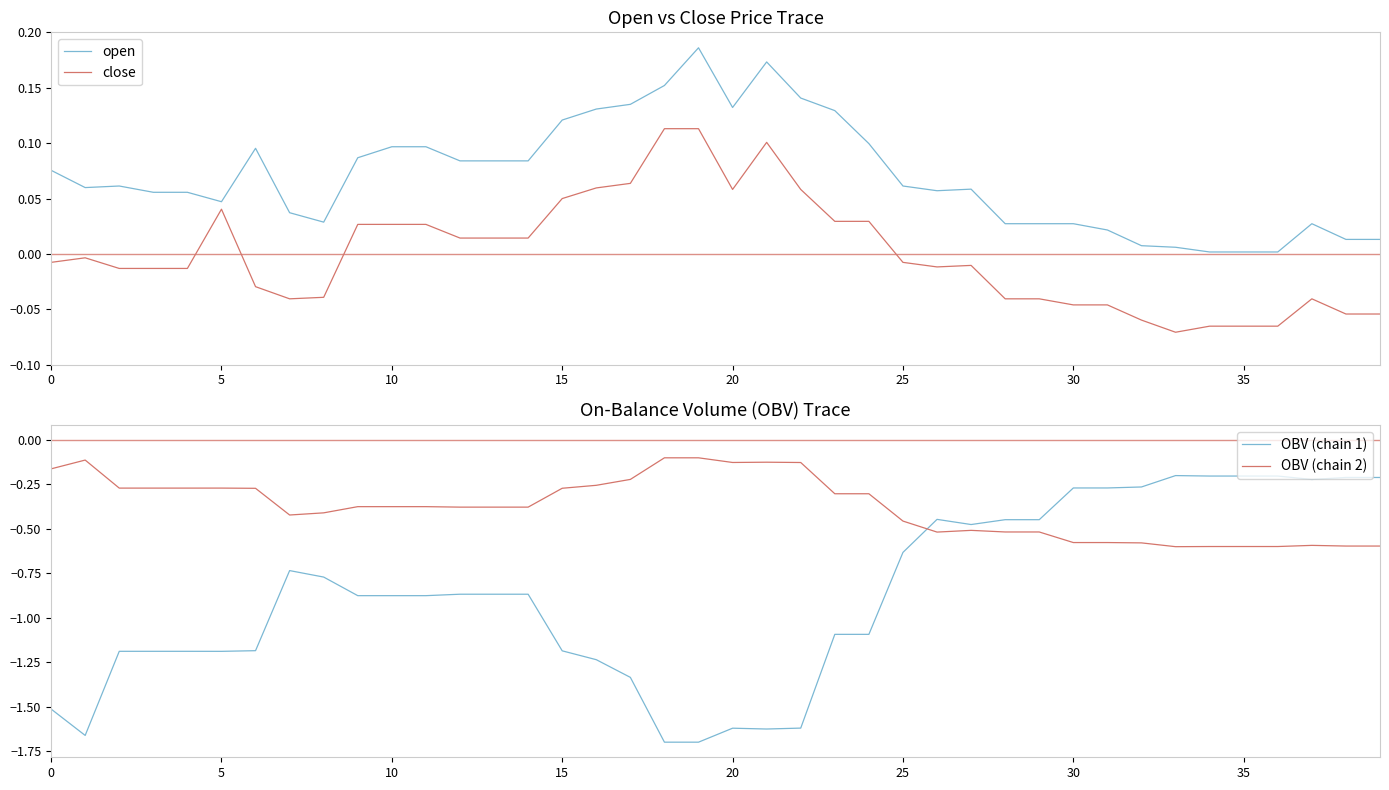

How many interior local peaks does the OBV (chain 2) series have?

5